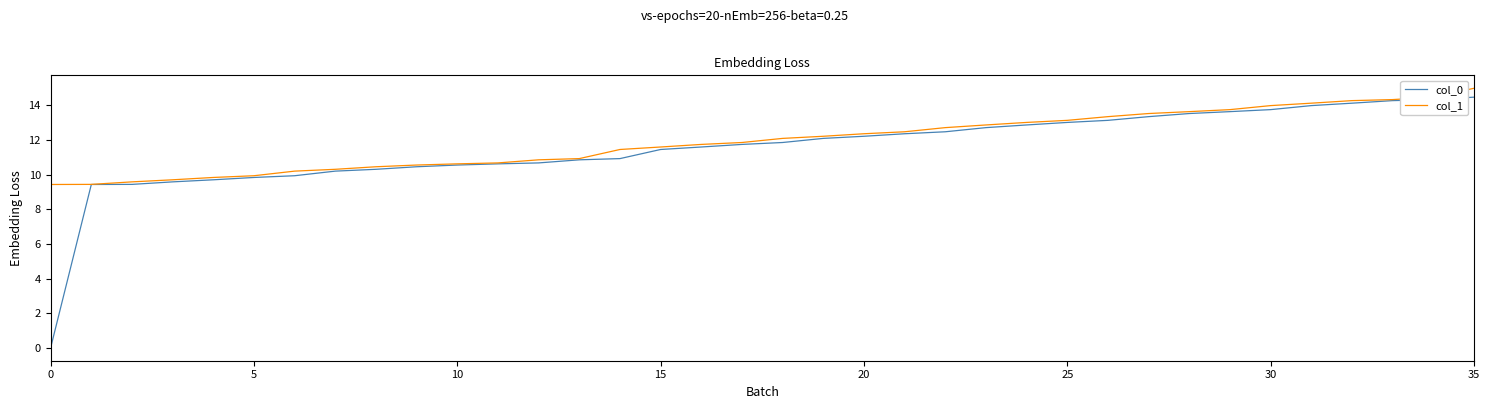

Which series has the widest spread of values?

col_0